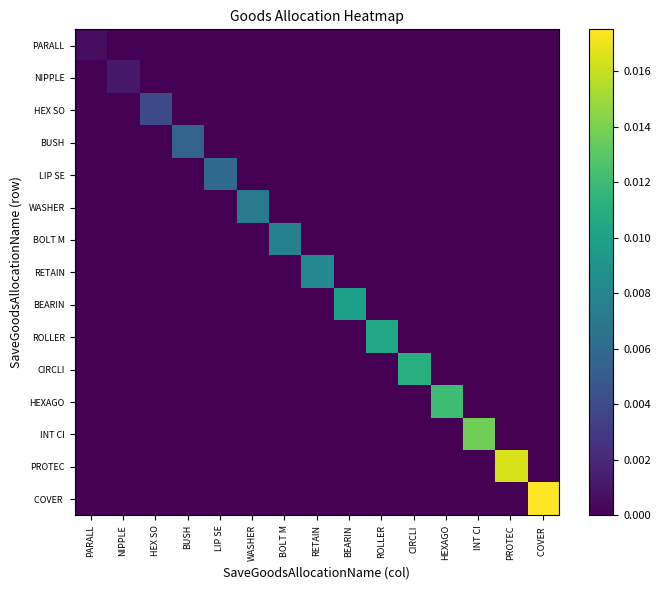

At which category is the sum across all series the highest?

COVER 